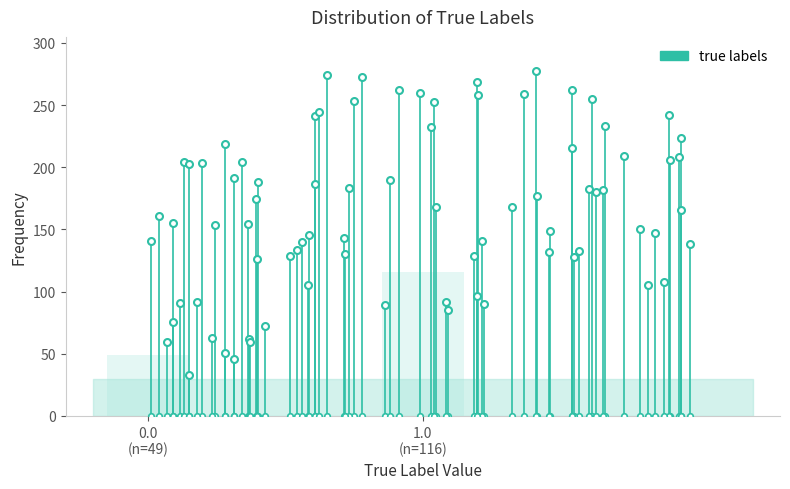

Reading left to right, extract all data points from this chart.

49	116